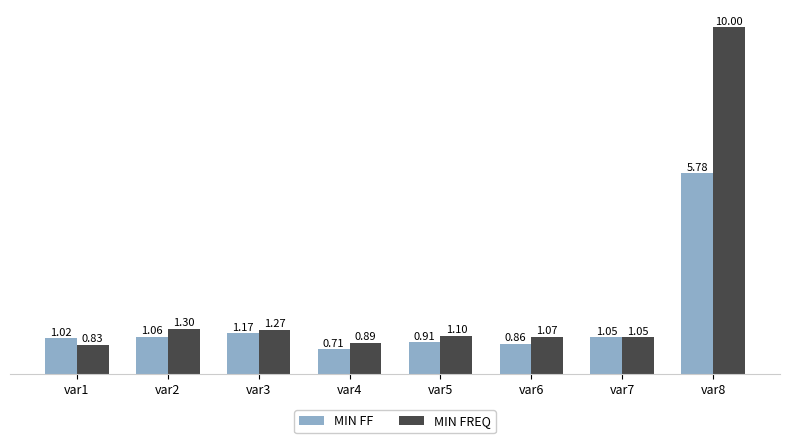

Rank the categories by MIN FREQ value from lowest to highest.

var1, var4, var7, var6, var5, var3, var2, var8